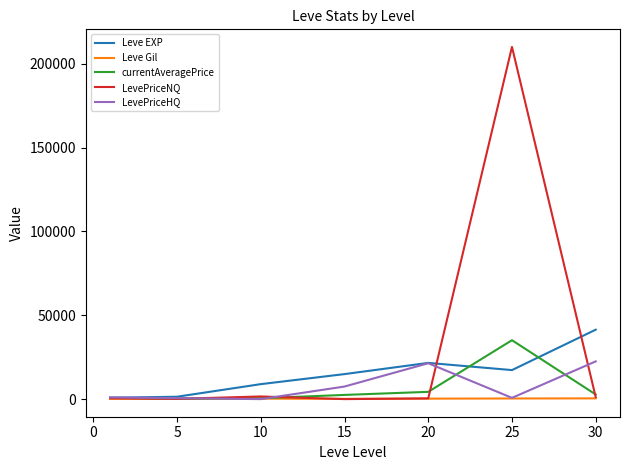

What is the maximum value for Leve EXP?

41410.0